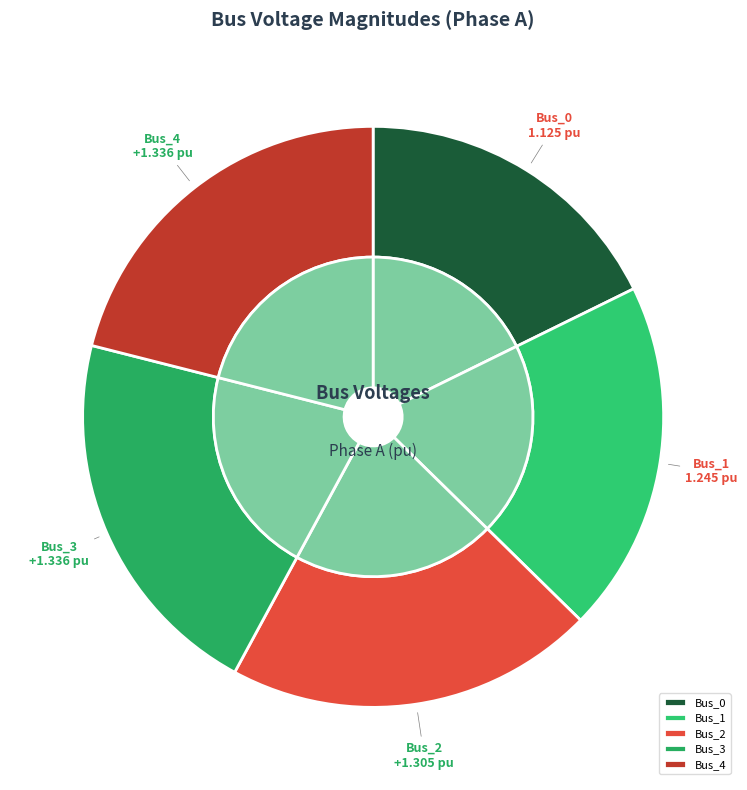

What is the ratio of the value at Bus_1 to the value at Bus_2?

1.0